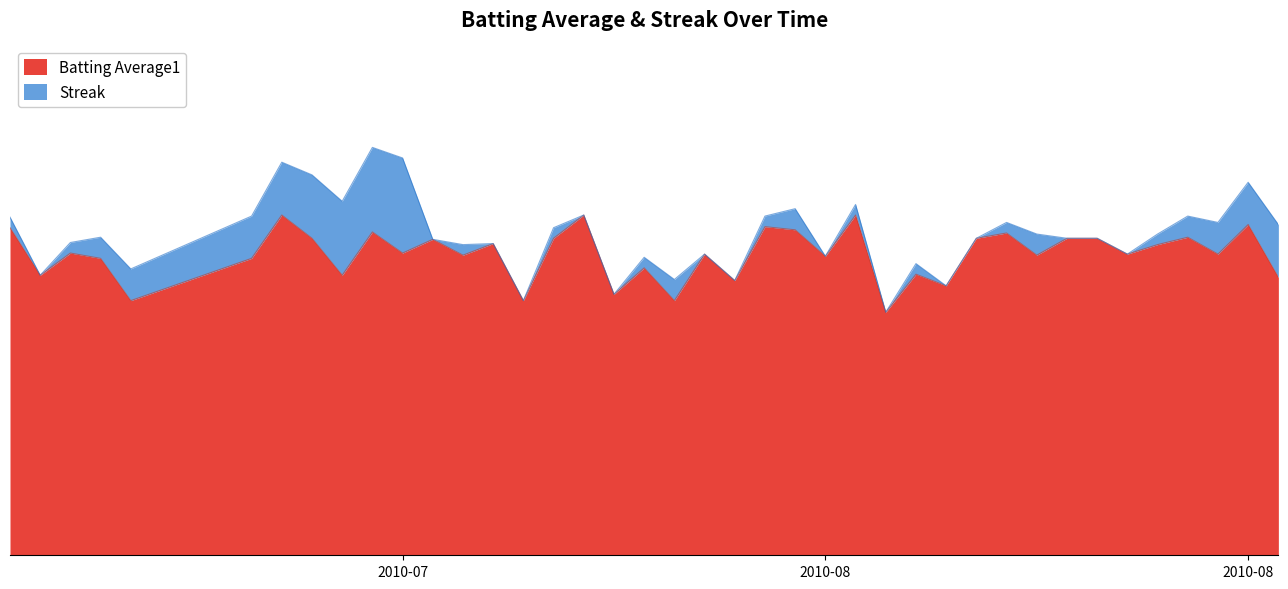

Rank the categories by value from lowest to highest.

2010-08-05, 2010-07-11, 2010-07-24, 2010-07-29, 2010-07-27, 2010-08-07, 2010-07-31, 2010-08-18, 2010-07-08, 2010-07-18, 2010-08-06, 2010-07-28, 2010-07-10, 2010-07-15, 2010-08-03, 2010-07-22, 2010-08-10, 2010-07-30, 2010-08-13, 2010-08-16, 2010-07-09, 2010-07-20, 2010-08-14, 2010-07-23, 2010-07-21, 2010-07-17, 2010-07-25, 2010-08-08, 2010-08-11, 2010-08-12, 2010-08-15, 2010-08-09, 2010-07-19, 2010-08-02, 2010-07-07, 2010-08-01, 2010-08-17, 2010-07-16, 2010-07-26, 2010-08-04